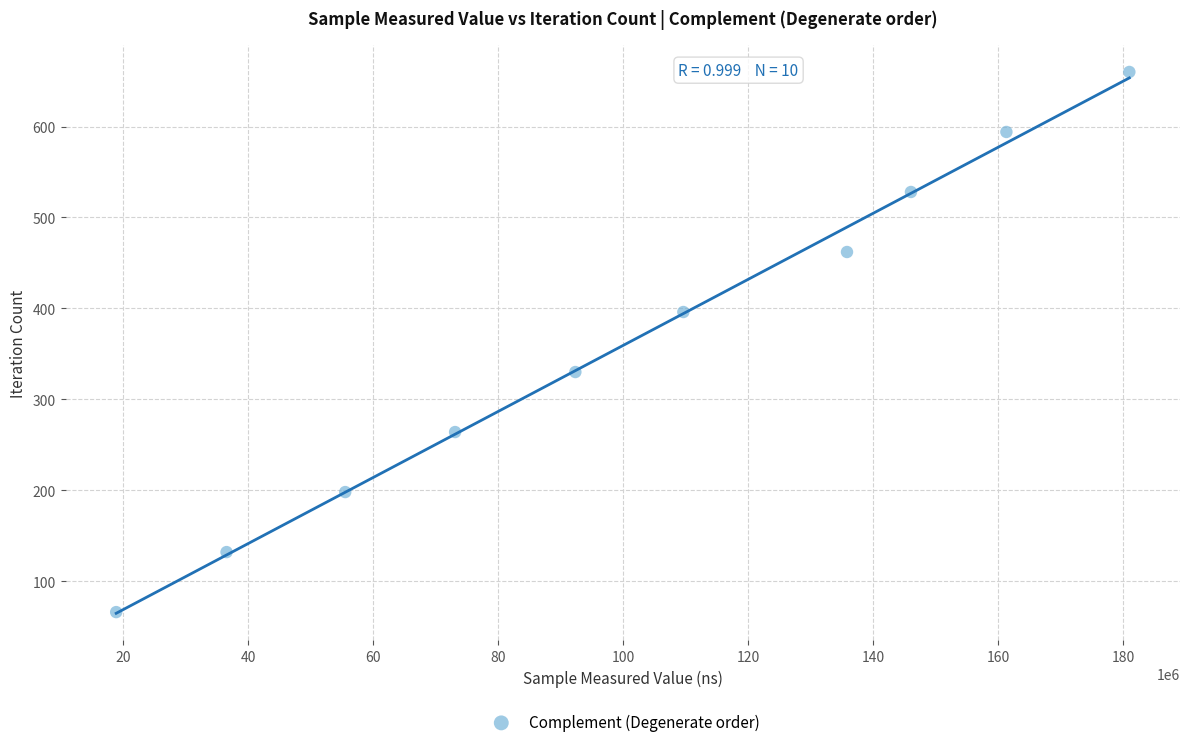

What is the average X value?

100979899